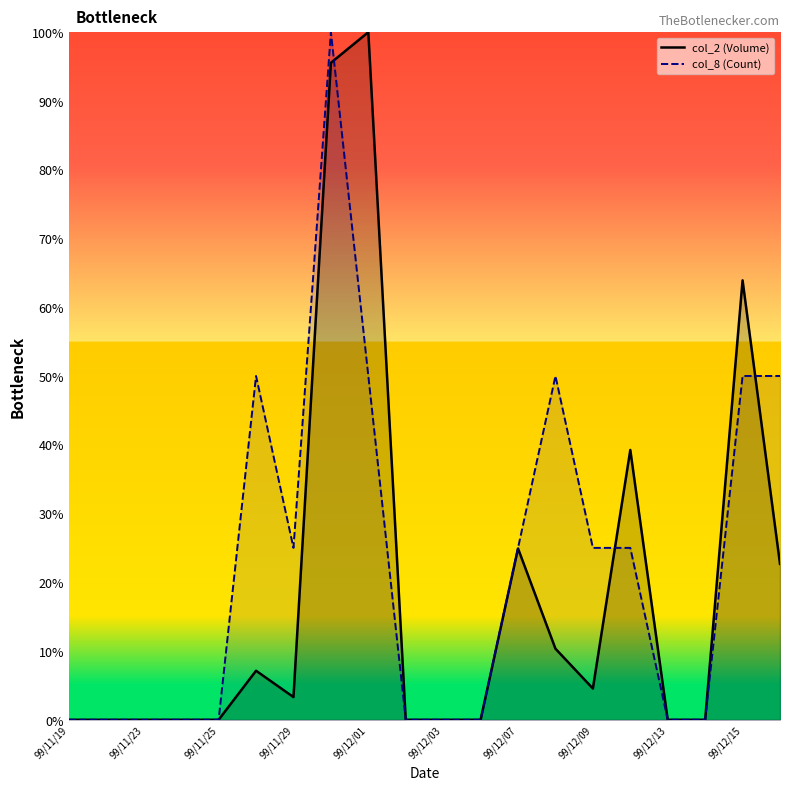

How many data points in col_2 (Volume) are above 3?

10